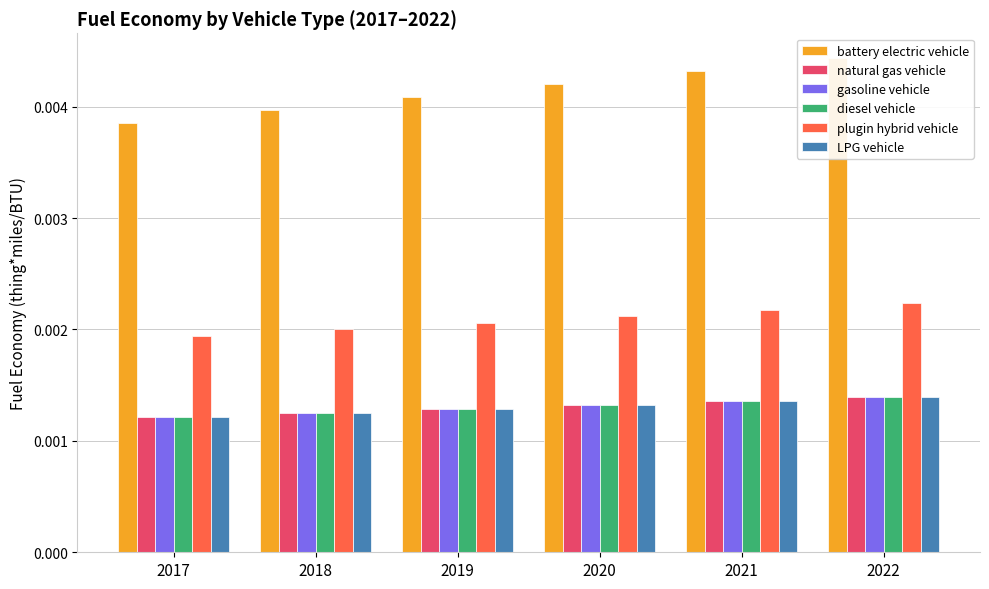

Between 2022 and 2018, which is larger?

2022